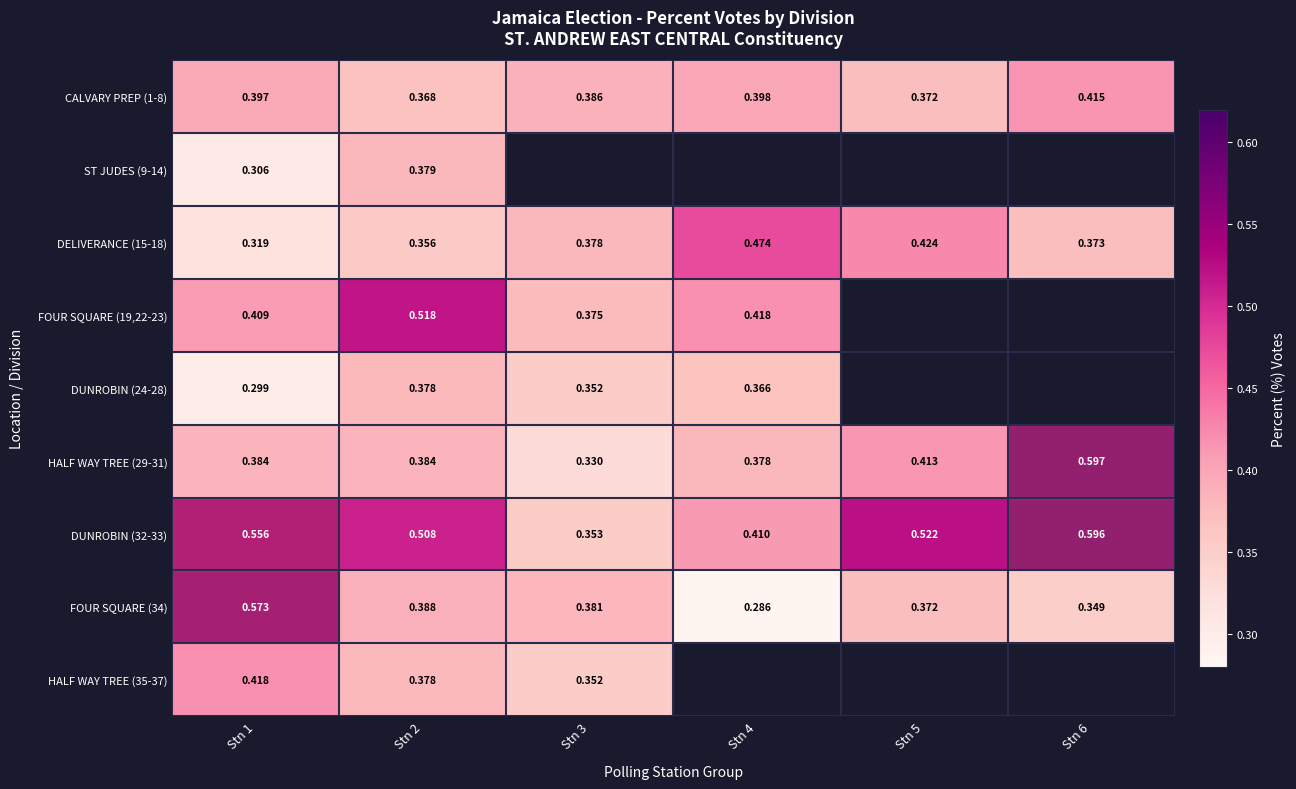

What is the difference between the highest and lowest values at Stn 3?

0.1